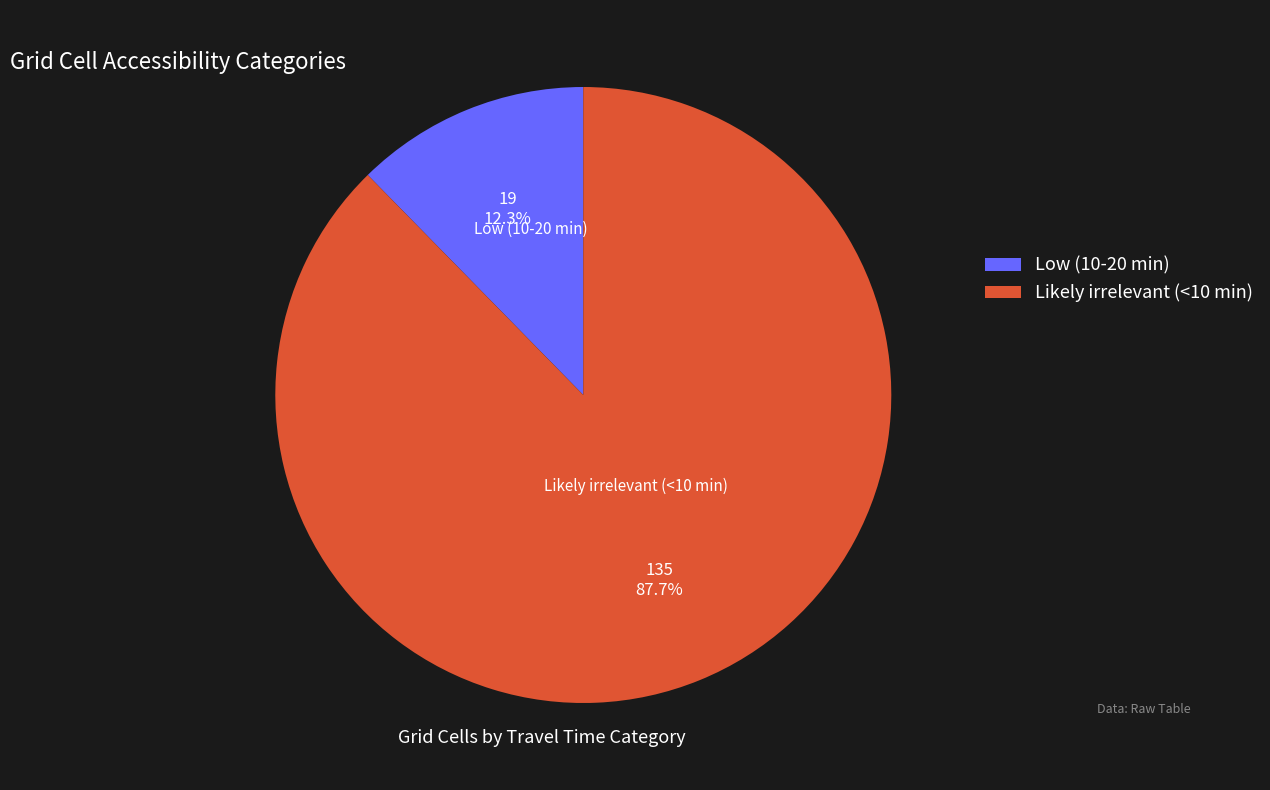

True or false: Likely irrelevant (<10 min) accounts for 98% of the total.

False